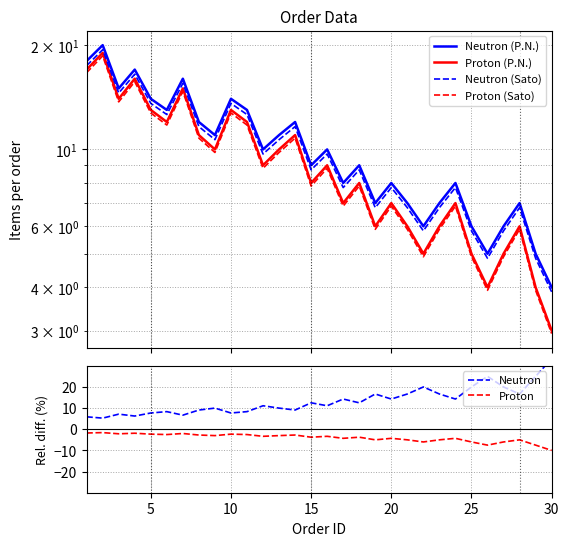

The value of Proton at 30 is -10.0. True or false?

True